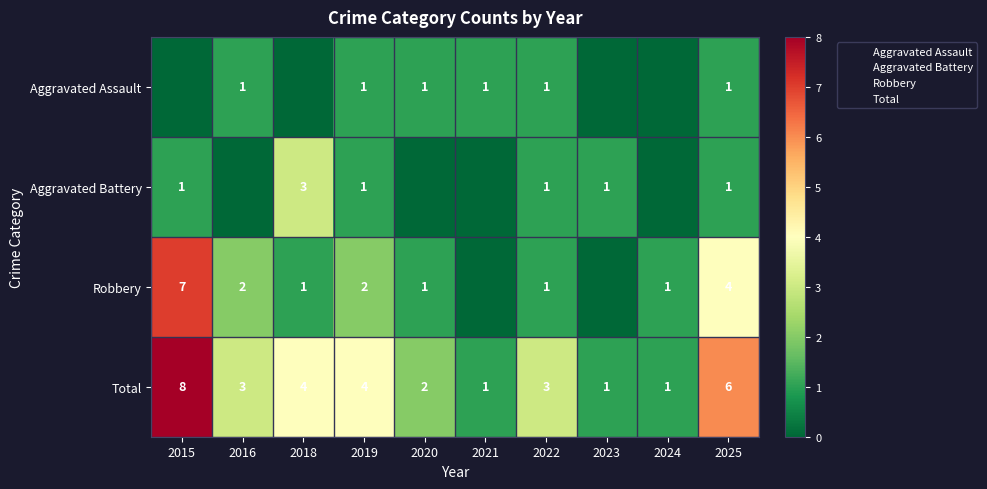

What is the spread (max minus min) of values at 2016?

3